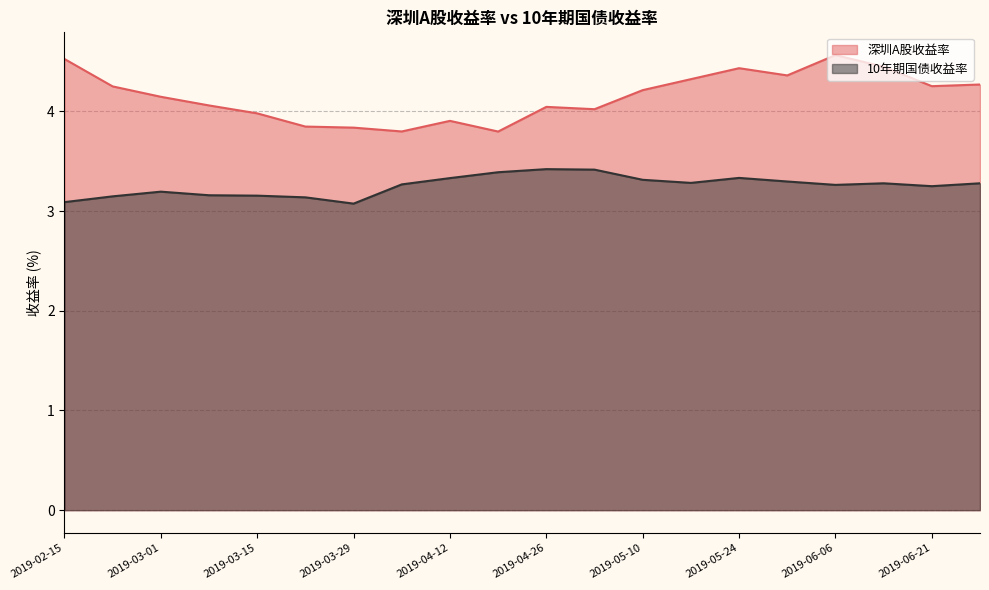

True or false: 深圳A股收益率 and 10年期国债收益率 cross at least once.

False